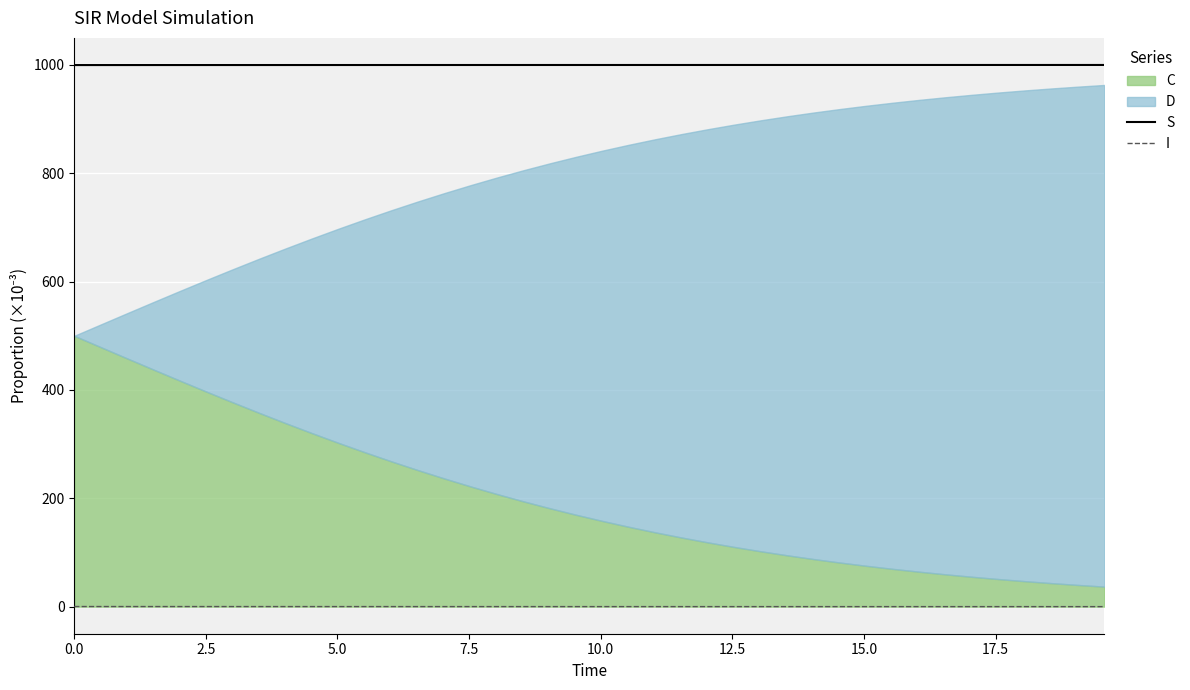

True or false: S and I cross at least once.

False